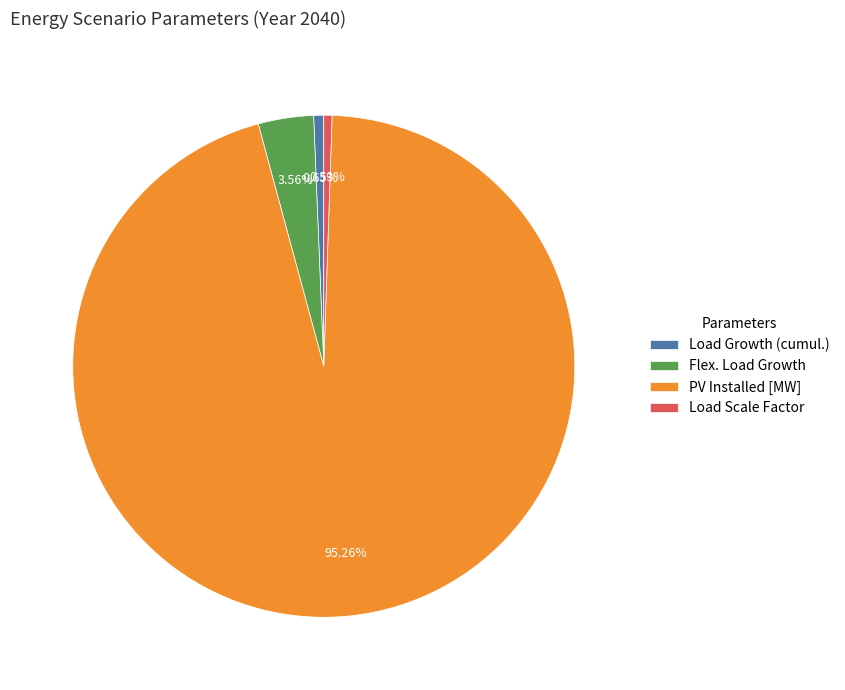

What percentage do Load Growth (cumul.) and Flex. Load Growth together represent?

4.2%